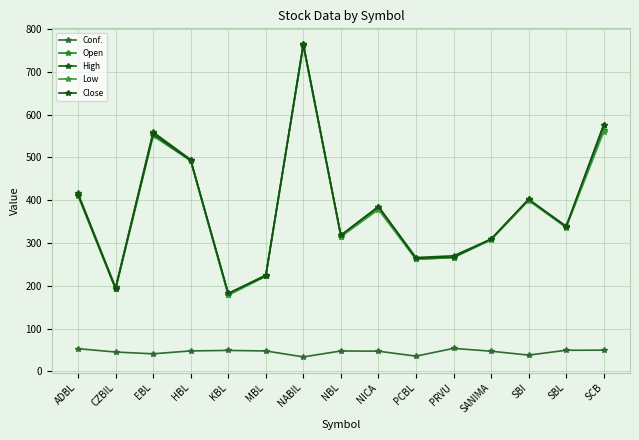

The value of Conf. at MBL is 74.9. True or false?

False